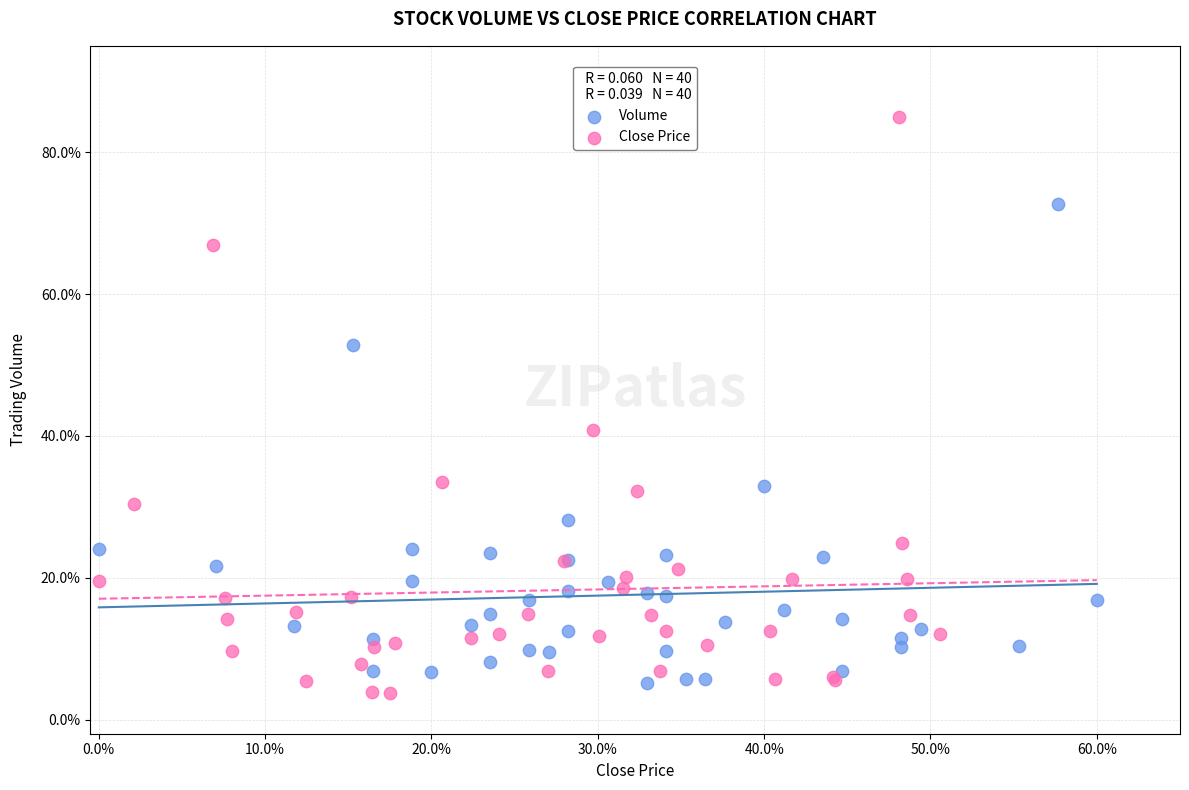

Which series contains the lowest Y value?

Close Price